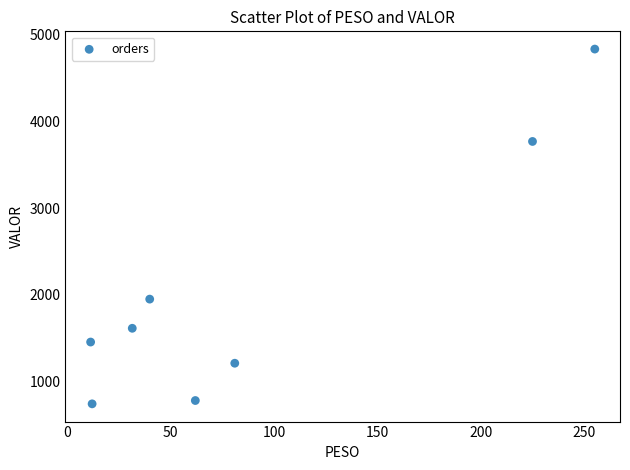

What Y value in the scatter plot is closest to 2789?

1950.6